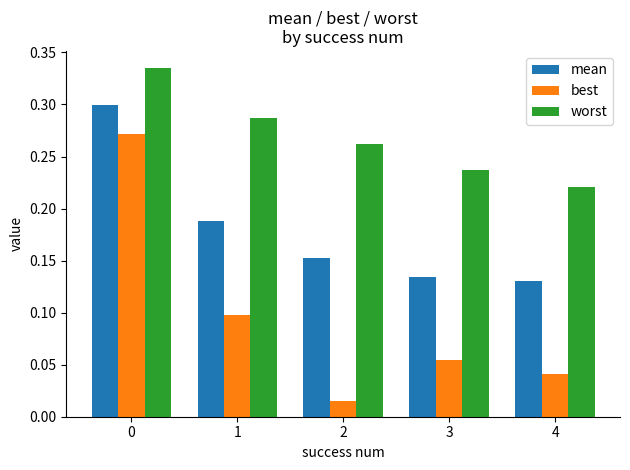

Rank the series by their maximum value, from lowest to highest.

best, mean, worst